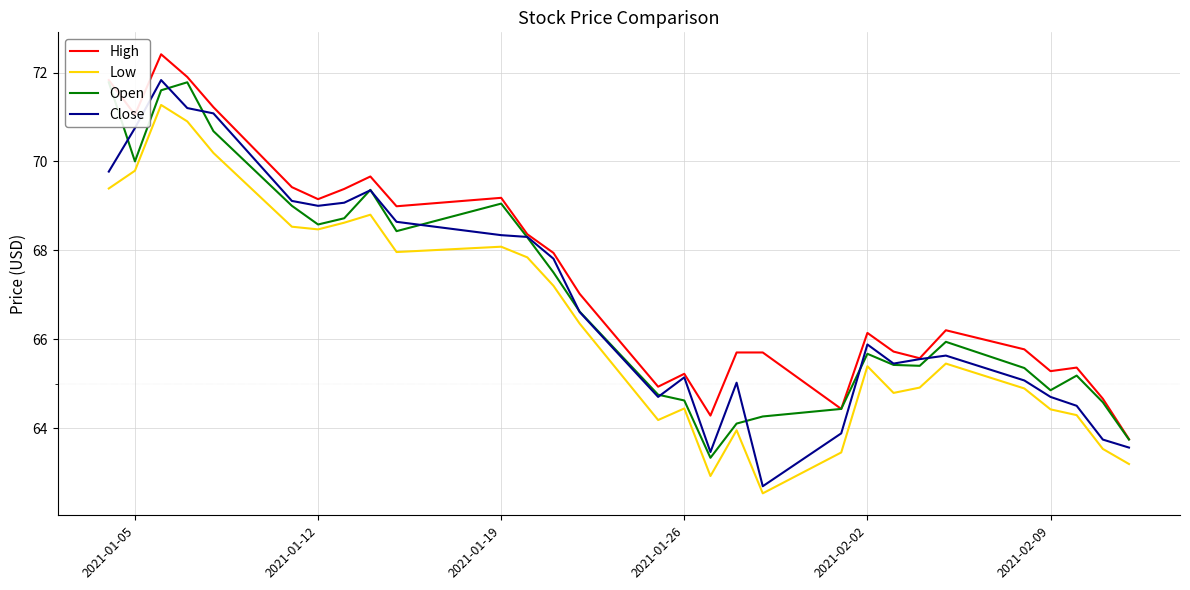

Reading right to left, extract all data points from this chart.

High: 63.8	64.7	65.4	65.3	65.8	66.2	65.6	65.7	66.1	64.4	65.7	65.7	64.3	65.2	64.9	67.0	67.9	68.4	69.2	69.0	69.7	69.4	69.2	69.4	71.2	71.9	72.4	71.0	71.8
Low: 63.2	63.5	64.3	64.4	64.9	65.5	64.9	64.8	65.4	63.5	62.5	64.0	62.9	64.4	64.2	66.3	67.2	67.8	68.1	68.0	68.8	68.6	68.5	68.5	70.2	70.9	71.3	69.8	69.4
Open: 63.7	64.6	65.2	64.8	65.3	65.9	65.4	65.4	65.7	64.4	64.3	64.1	63.3	64.6	64.8	66.6	67.5	68.3	69.0	68.4	69.4	68.7	68.6	69.0	70.7	71.8	71.6	70.0	71.8
Close: 63.6	63.7	64.5	64.7	65.1	65.6	65.5	65.5	65.9	63.9	62.7	65.0	63.5	65.1	64.7	66.6	67.8	68.3	68.3	68.6	69.3	69.1	69.0	69.1	71.1	71.2	71.8	70.8	69.8